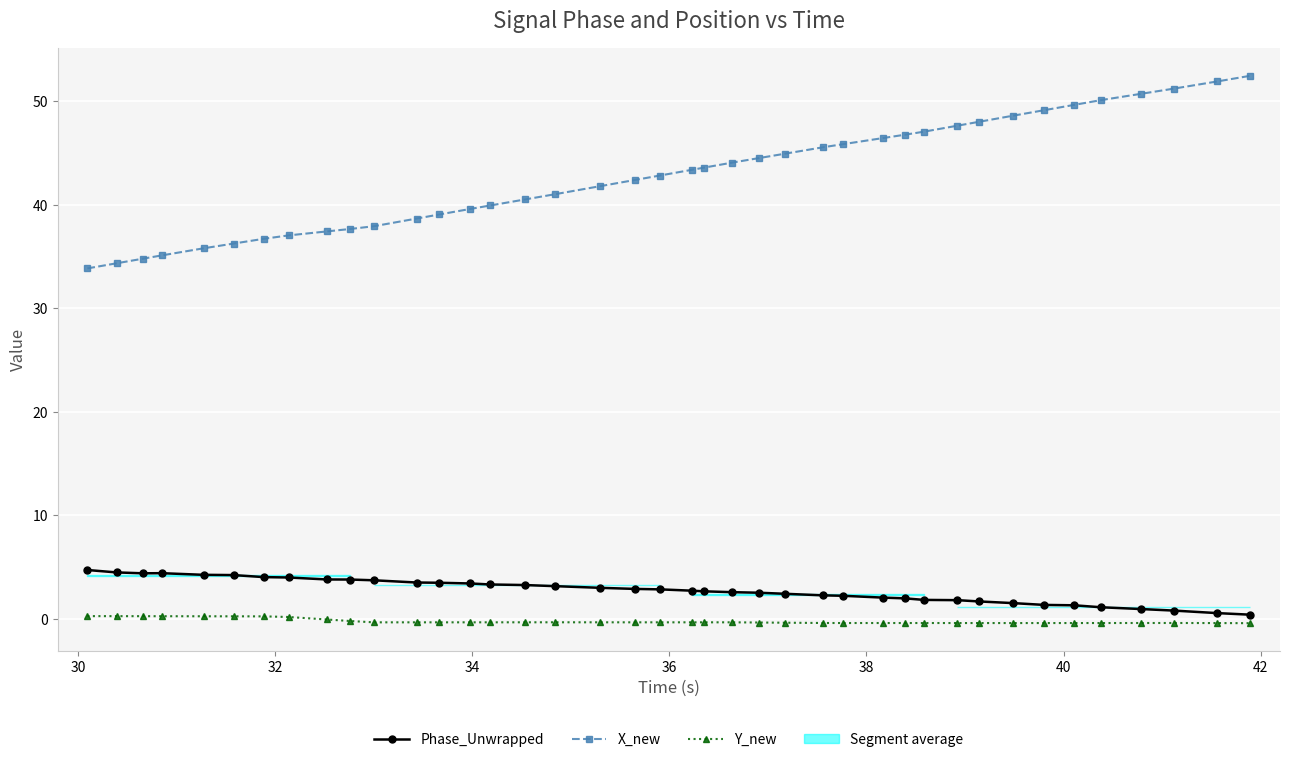

What is the sum of all Y_new values?

-10.1